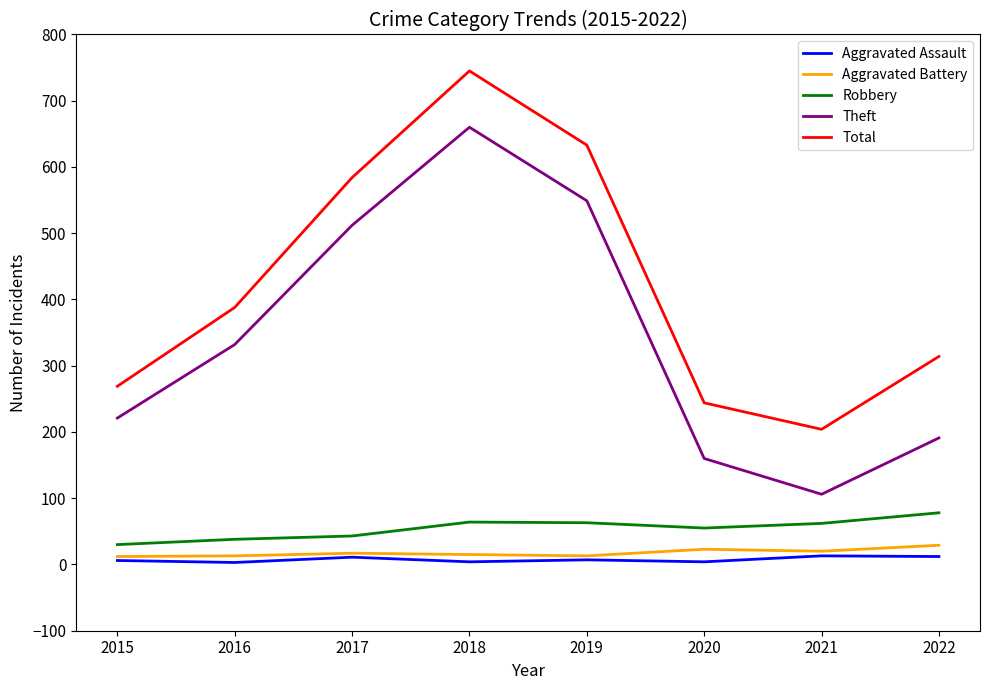

Which series has the largest total across all categories?

Total